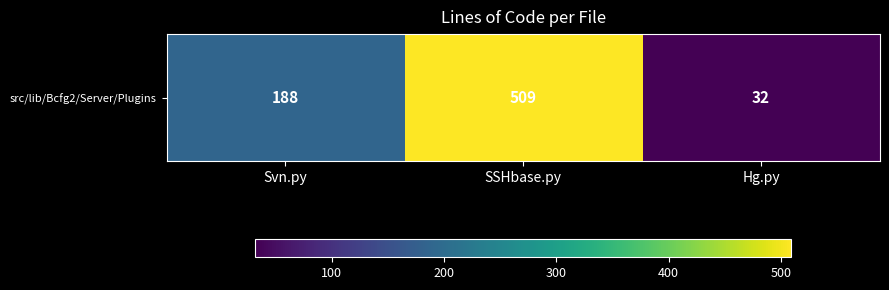

What is the sum of all values?

729